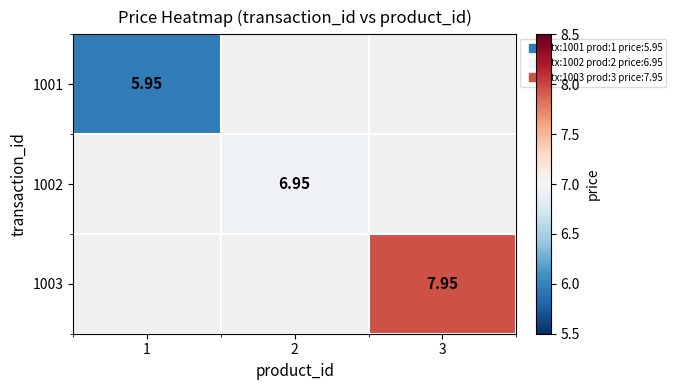

What is the sum of all 1002 values?

7.0